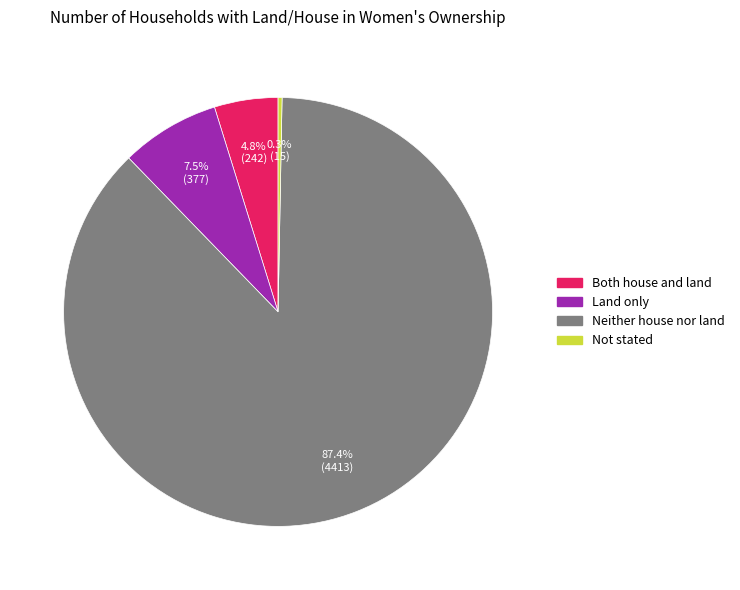

What is the ratio of the value at Neither house nor land to the value at Both house and land?

18.2